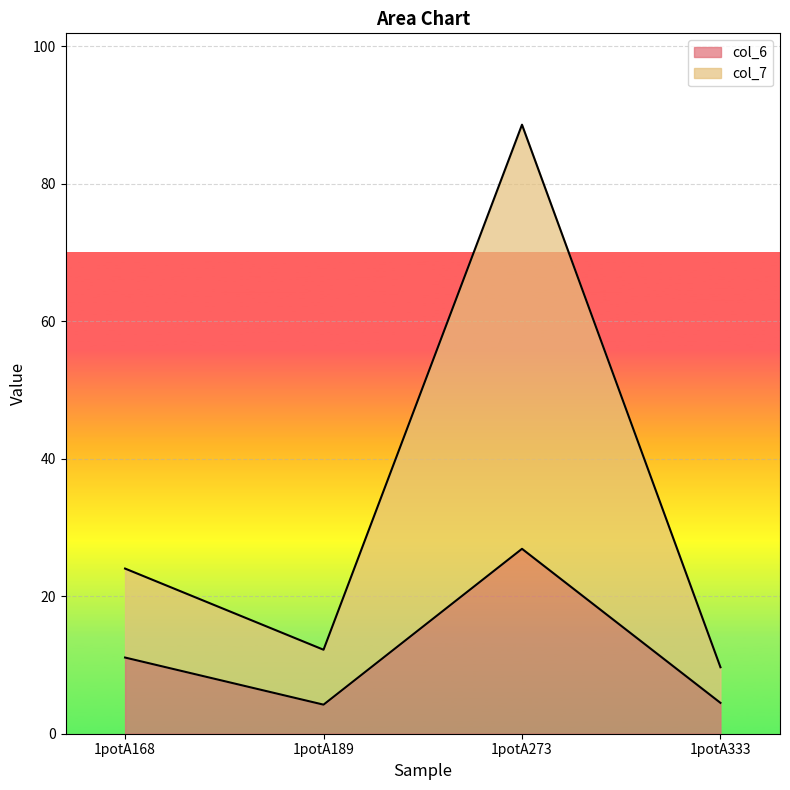

What value does the col_7 series have at 1potA333?

9.7